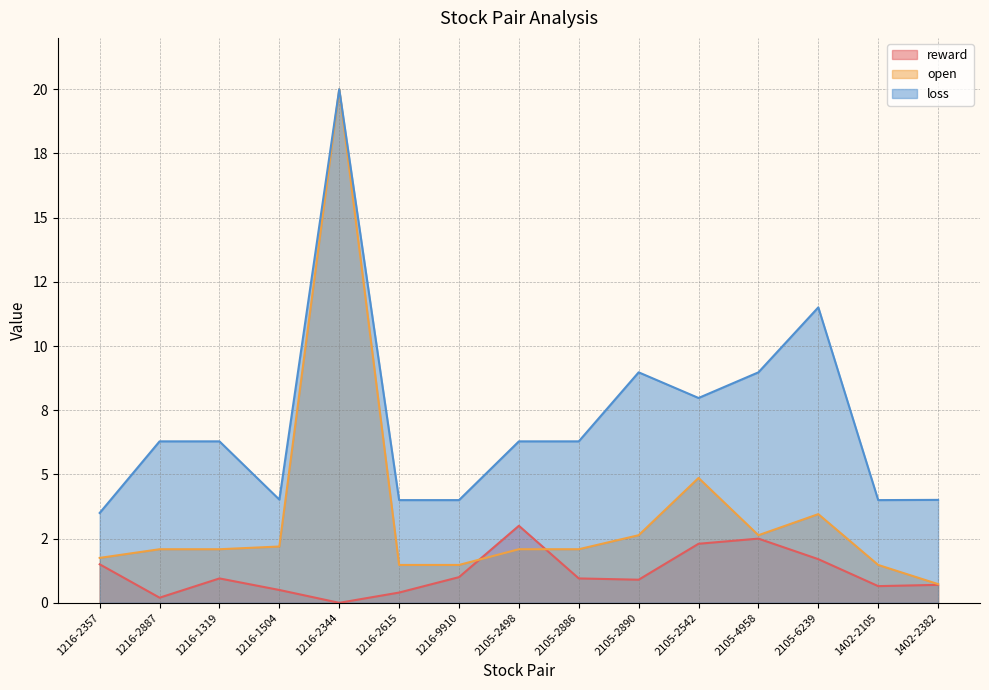

Does the chart display data point markers on the line(s)?

No